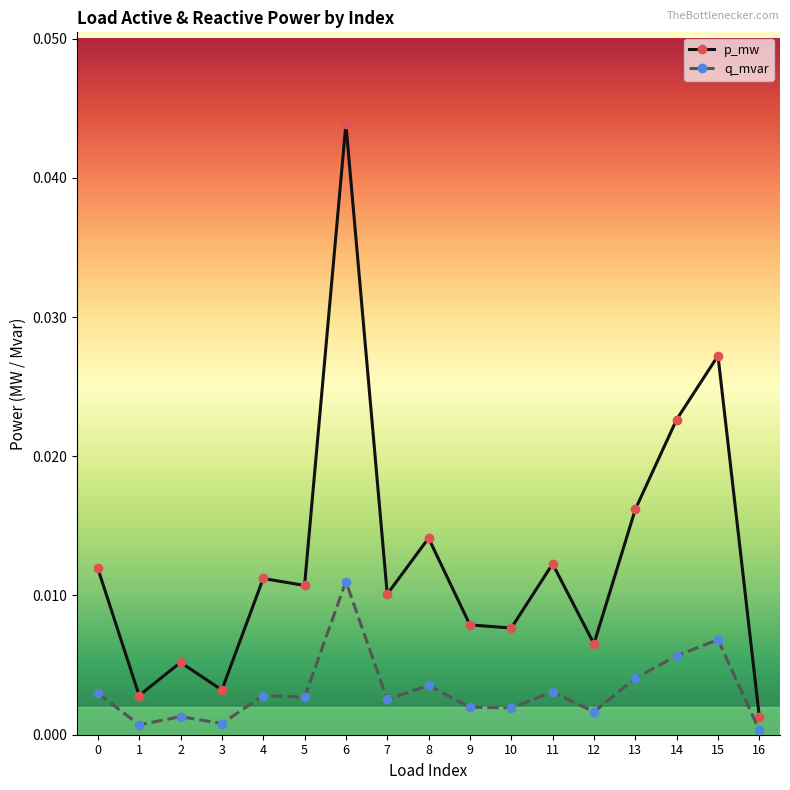

What are all the series names shown in the legend?

p_mw, q_mvar